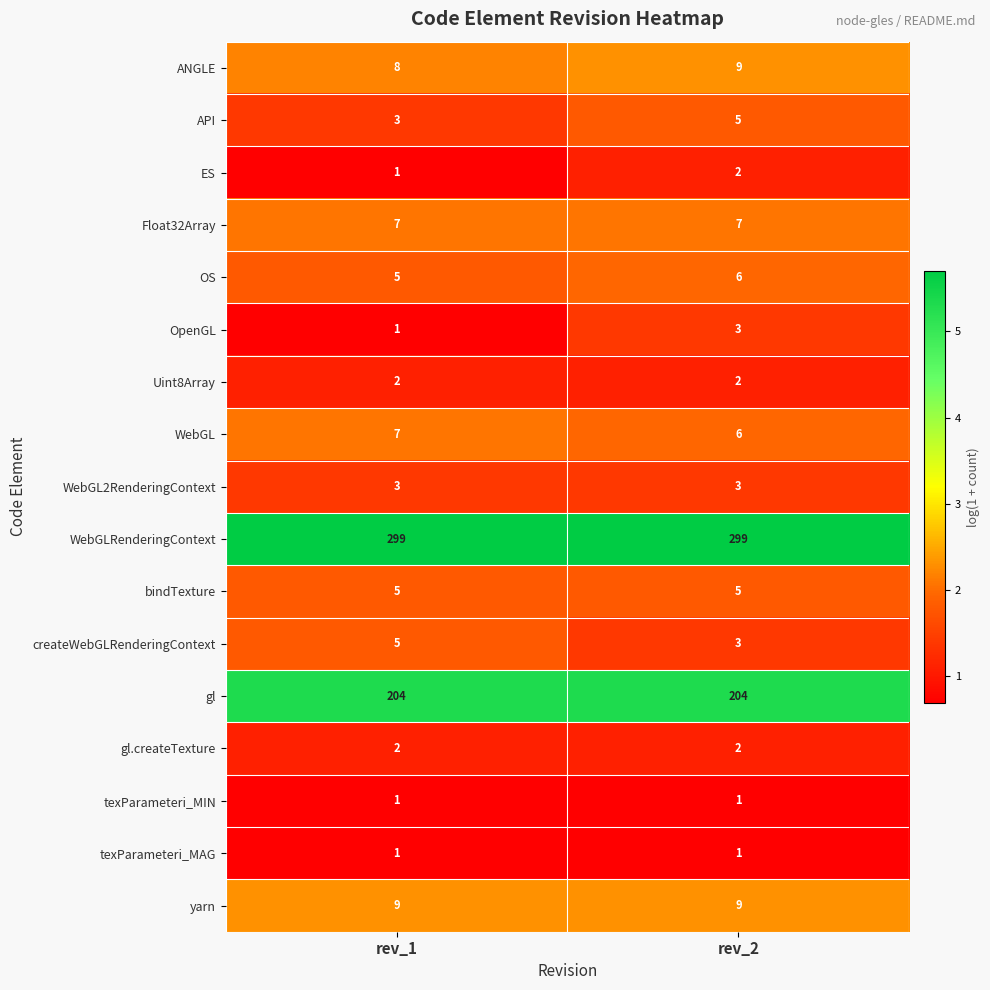

What is the difference between the highest and lowest values at rev_2?

298